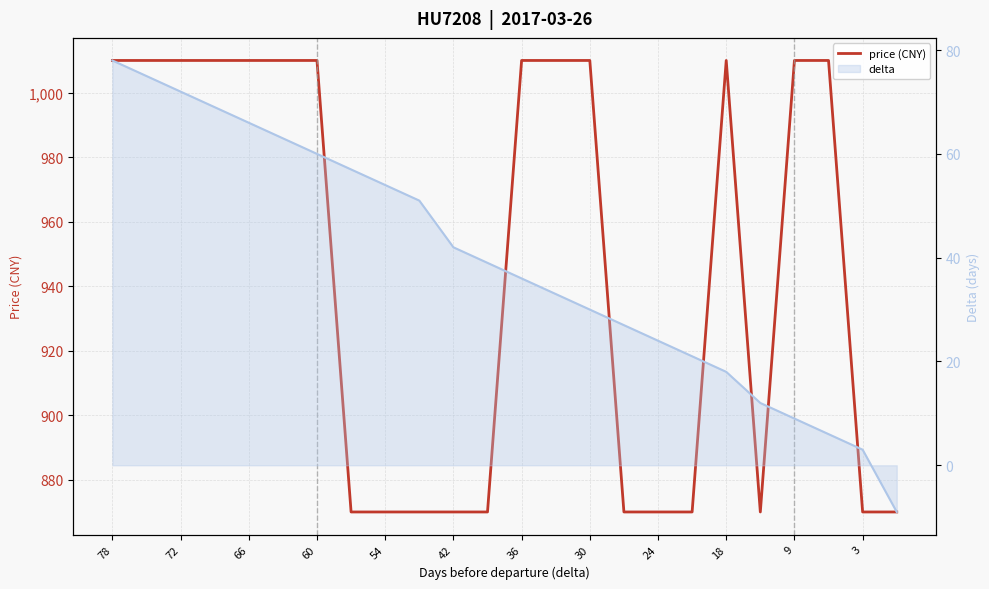

What is the label of the 24th point from the right?

78